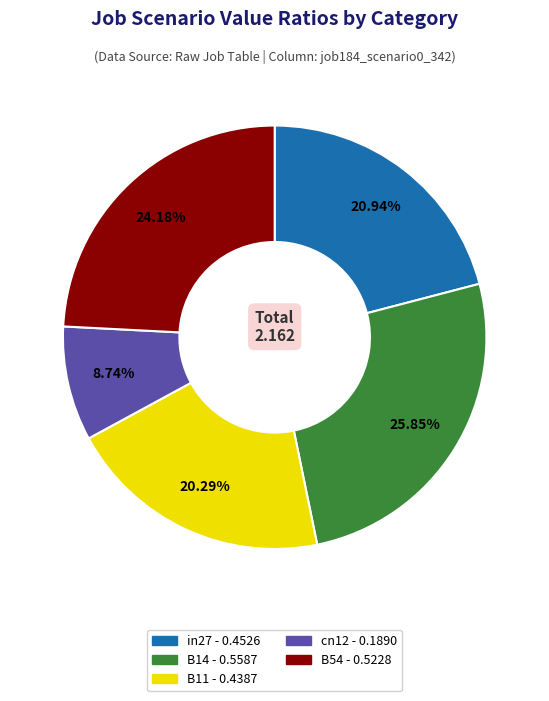

To the nearest percent, what is the combined percentage of B11 and B54?

44%